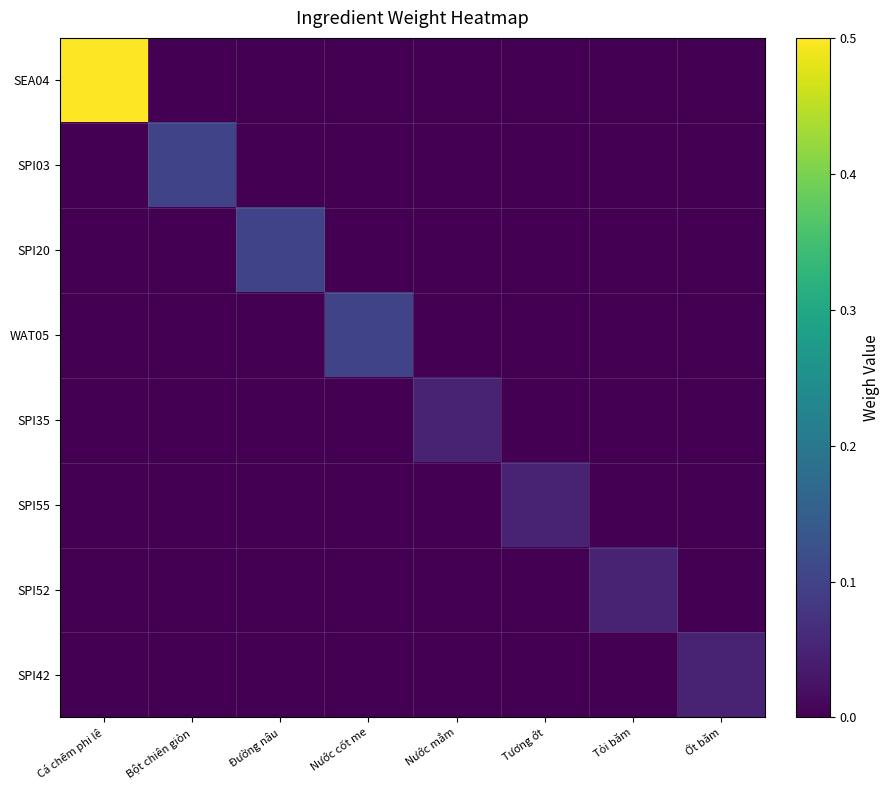

Which series has the largest range (max minus min)?

SEA04